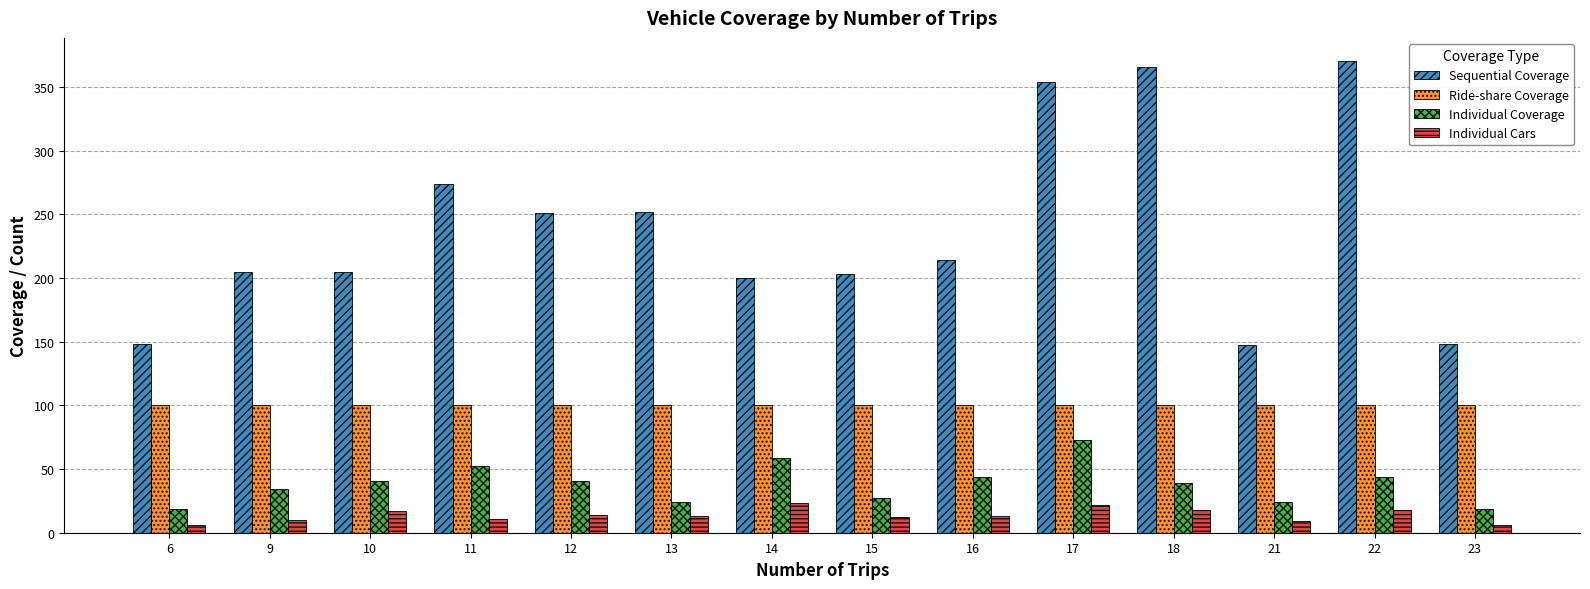

Which label corresponds to the largest value in the chart?

22